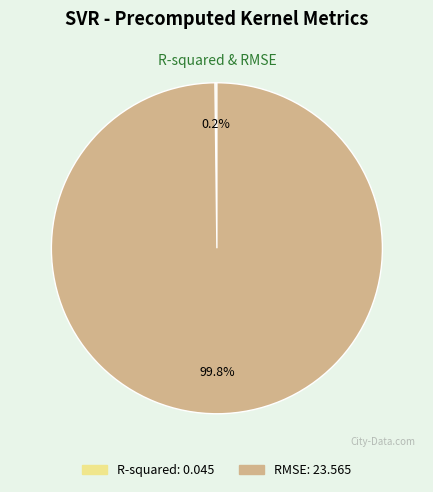

Is there any slice that represents more than half of the pie?

Yes